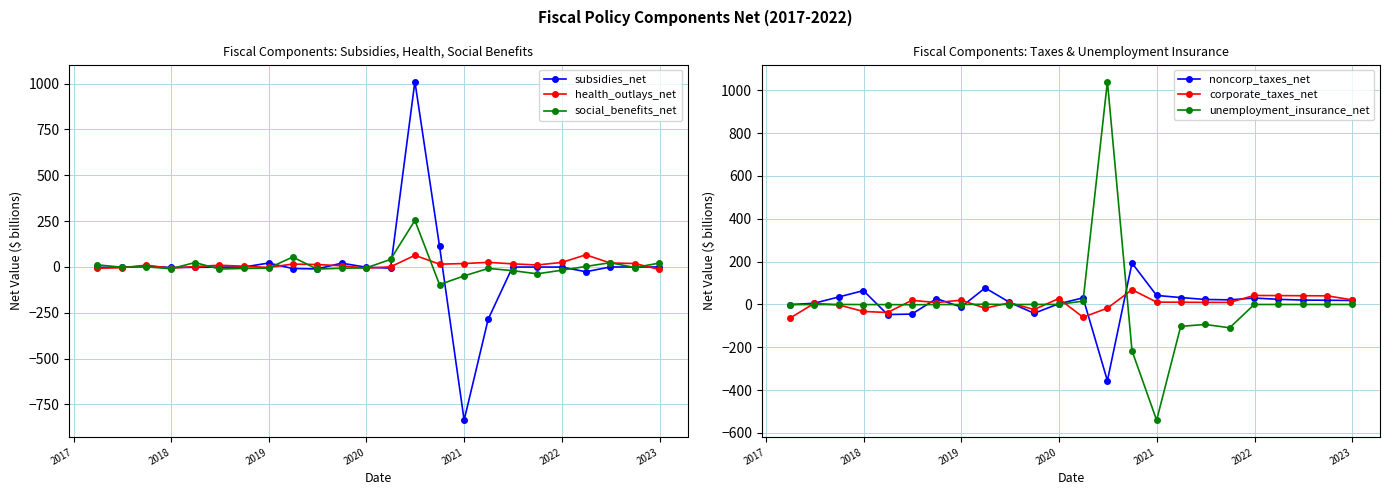

True or false: health_outlays_net has more than 2 interior local peaks.

True